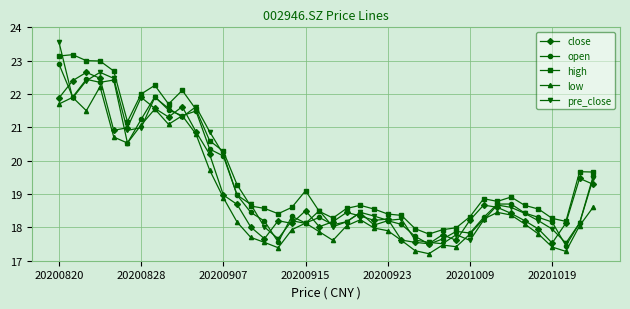

Which series has the largest total across all categories?

high